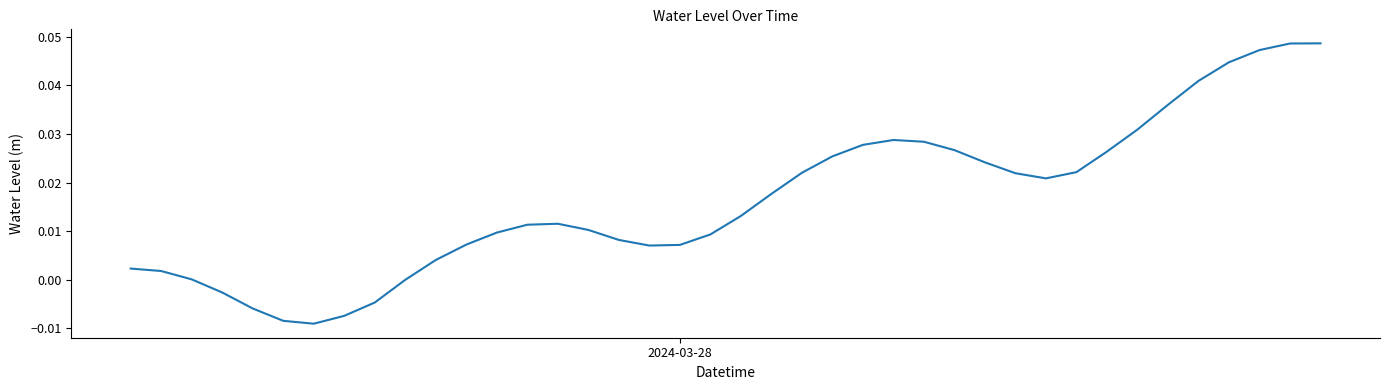

How many lines are shown in the chart?

1